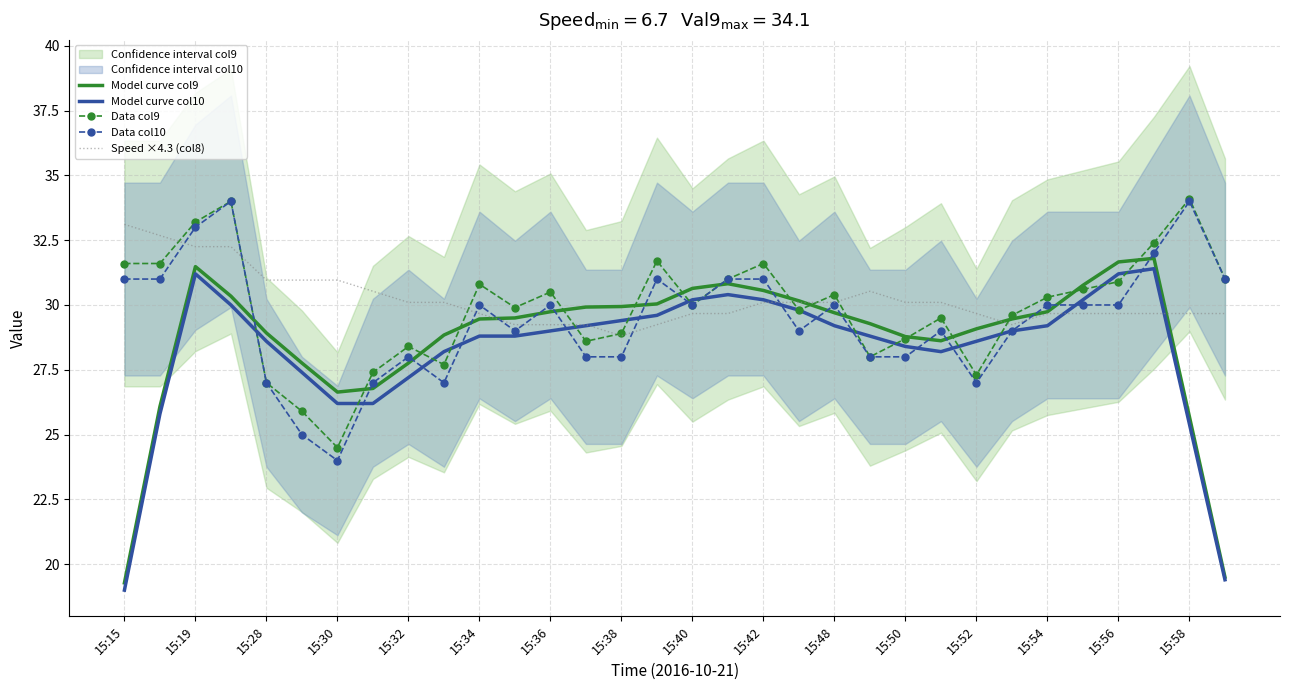

The Model curve col10 series shows 14.3 at 15:36. True or false?

False